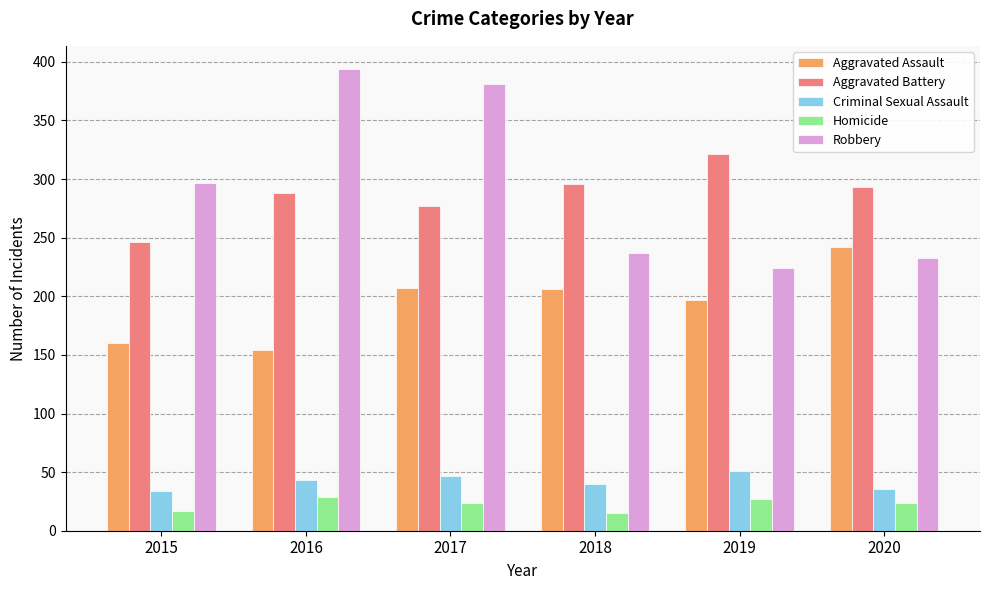

Which series has the widest spread of values?

Robbery